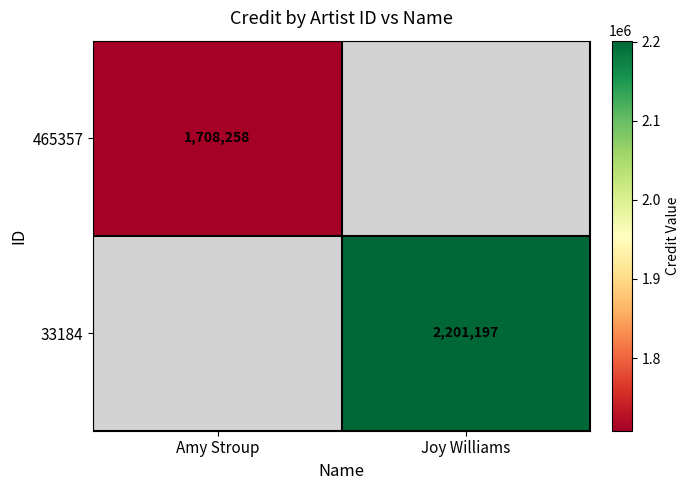

True or false: 33184 has a value of 1430234.5 at Joy Williams.

False